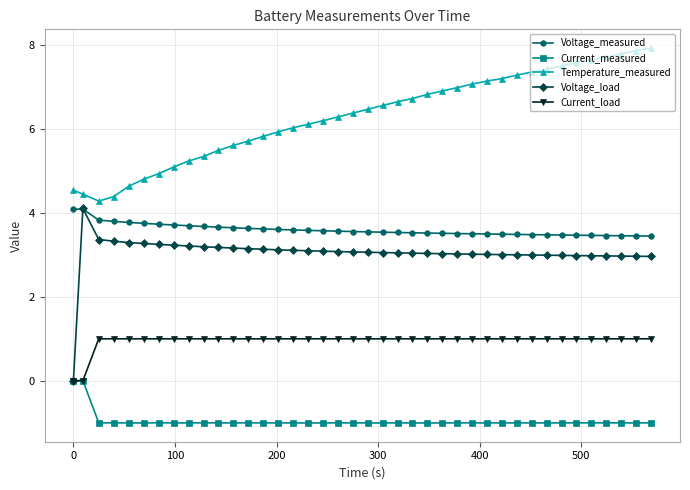

True or false: Temperature_measured and Voltage_load cross at least once.

False